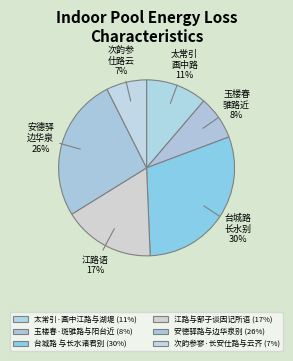

Is 太常引·画中江路与湖堤 the majority of the pie?

No